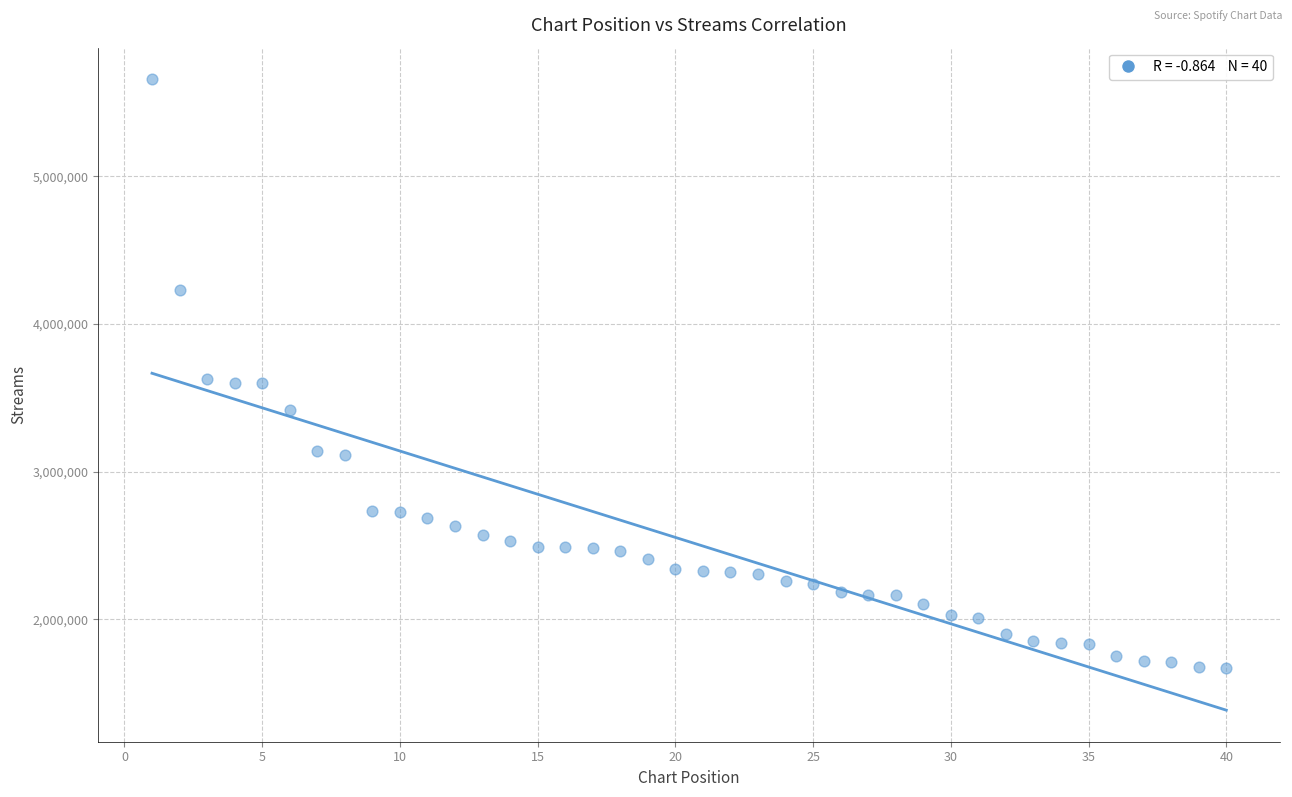

What is the range of X values (max minus min)?

39